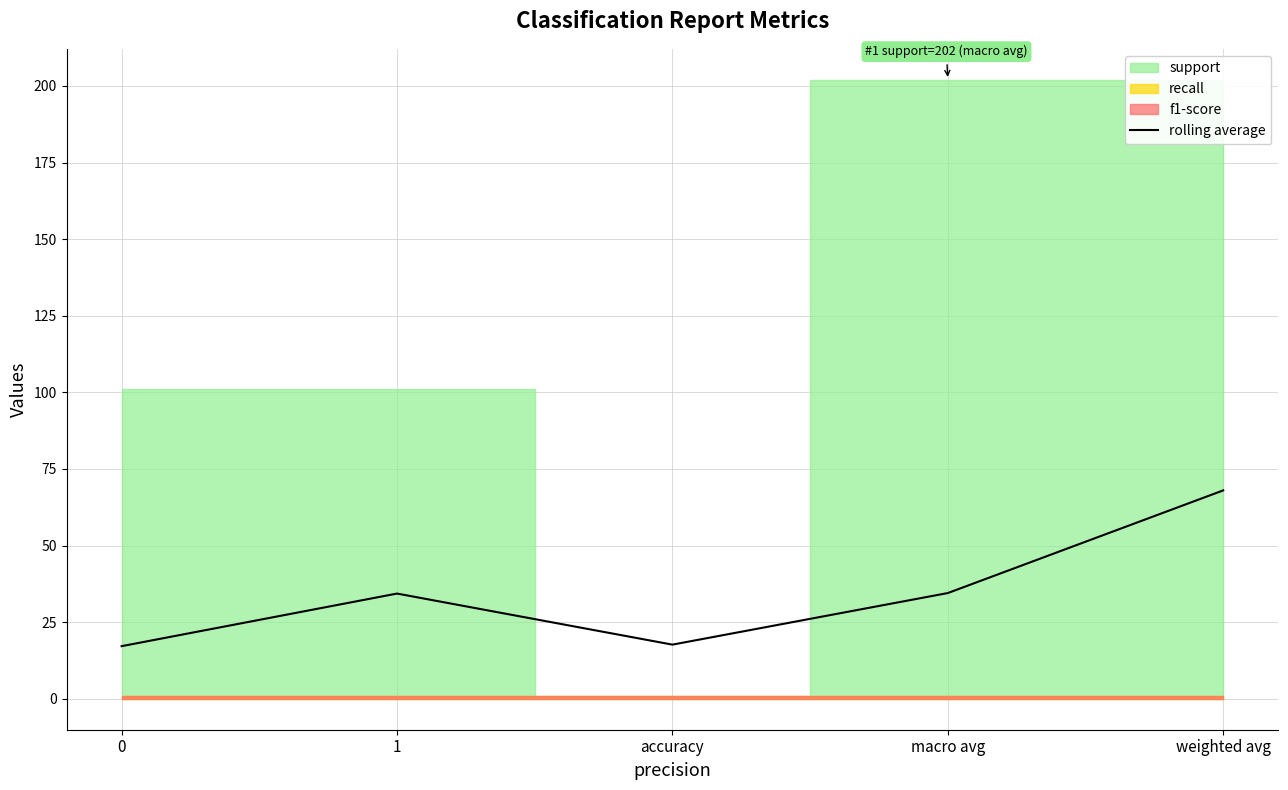

What is the difference between the maximum and minimum values?

50.8